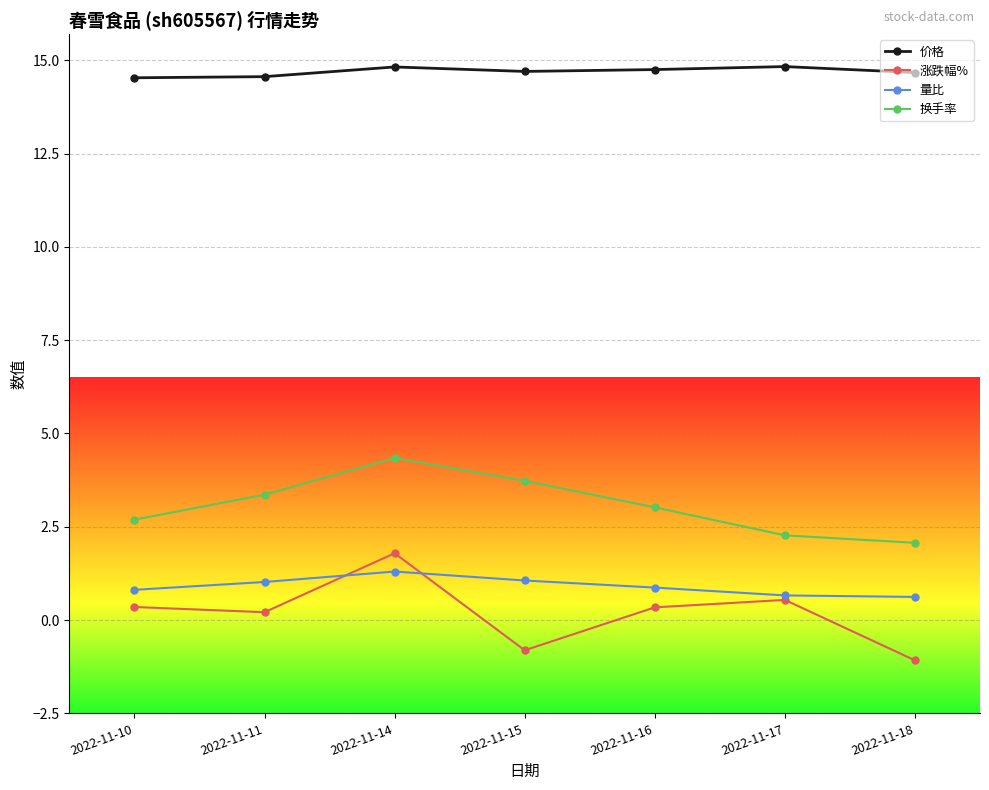

The value of 涨跌幅% at 2022-11-18 is -1.1. True or false?

True